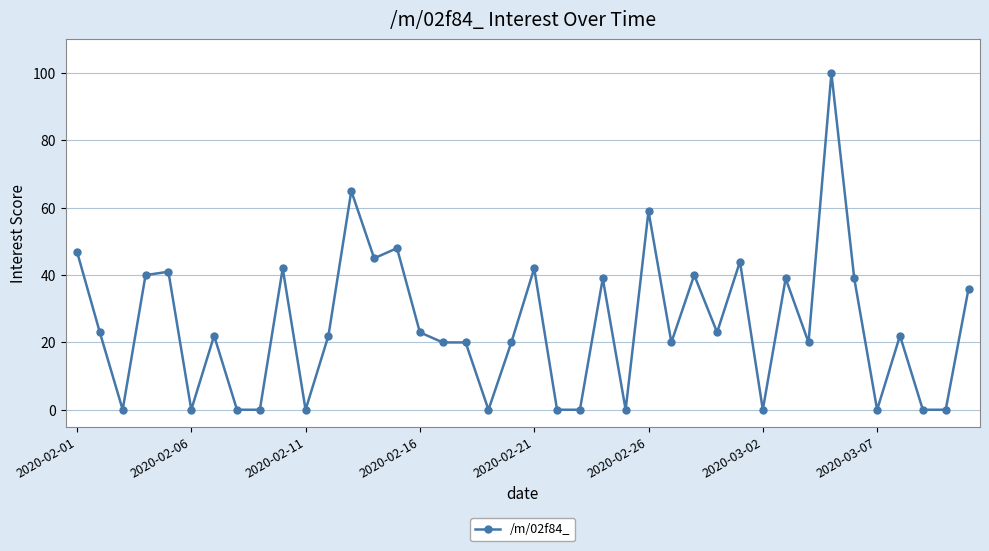

Reading right to left, list all the values displayed in this chart.

36	0	0	22	0	39	100	20	39	0	44	23	40	20	59	0	39	0	0	42	20	0	20	20	23	48	45	65	22	0	42	0	0	22	0	41	40	0	23	47